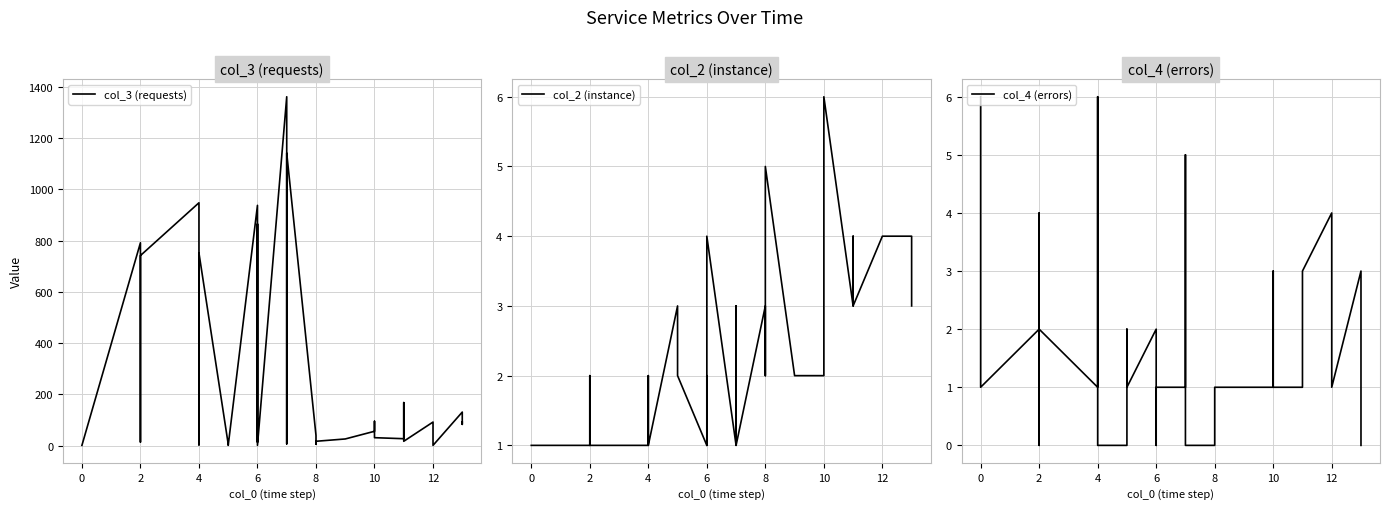

At which label is col_3 (requests) closest to 681?

2